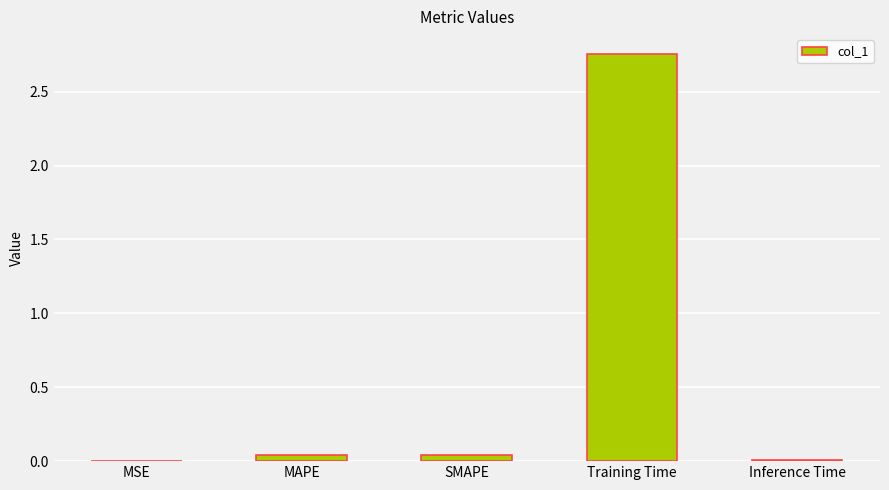

The value at SMAPE is 0.0. True or false?

True